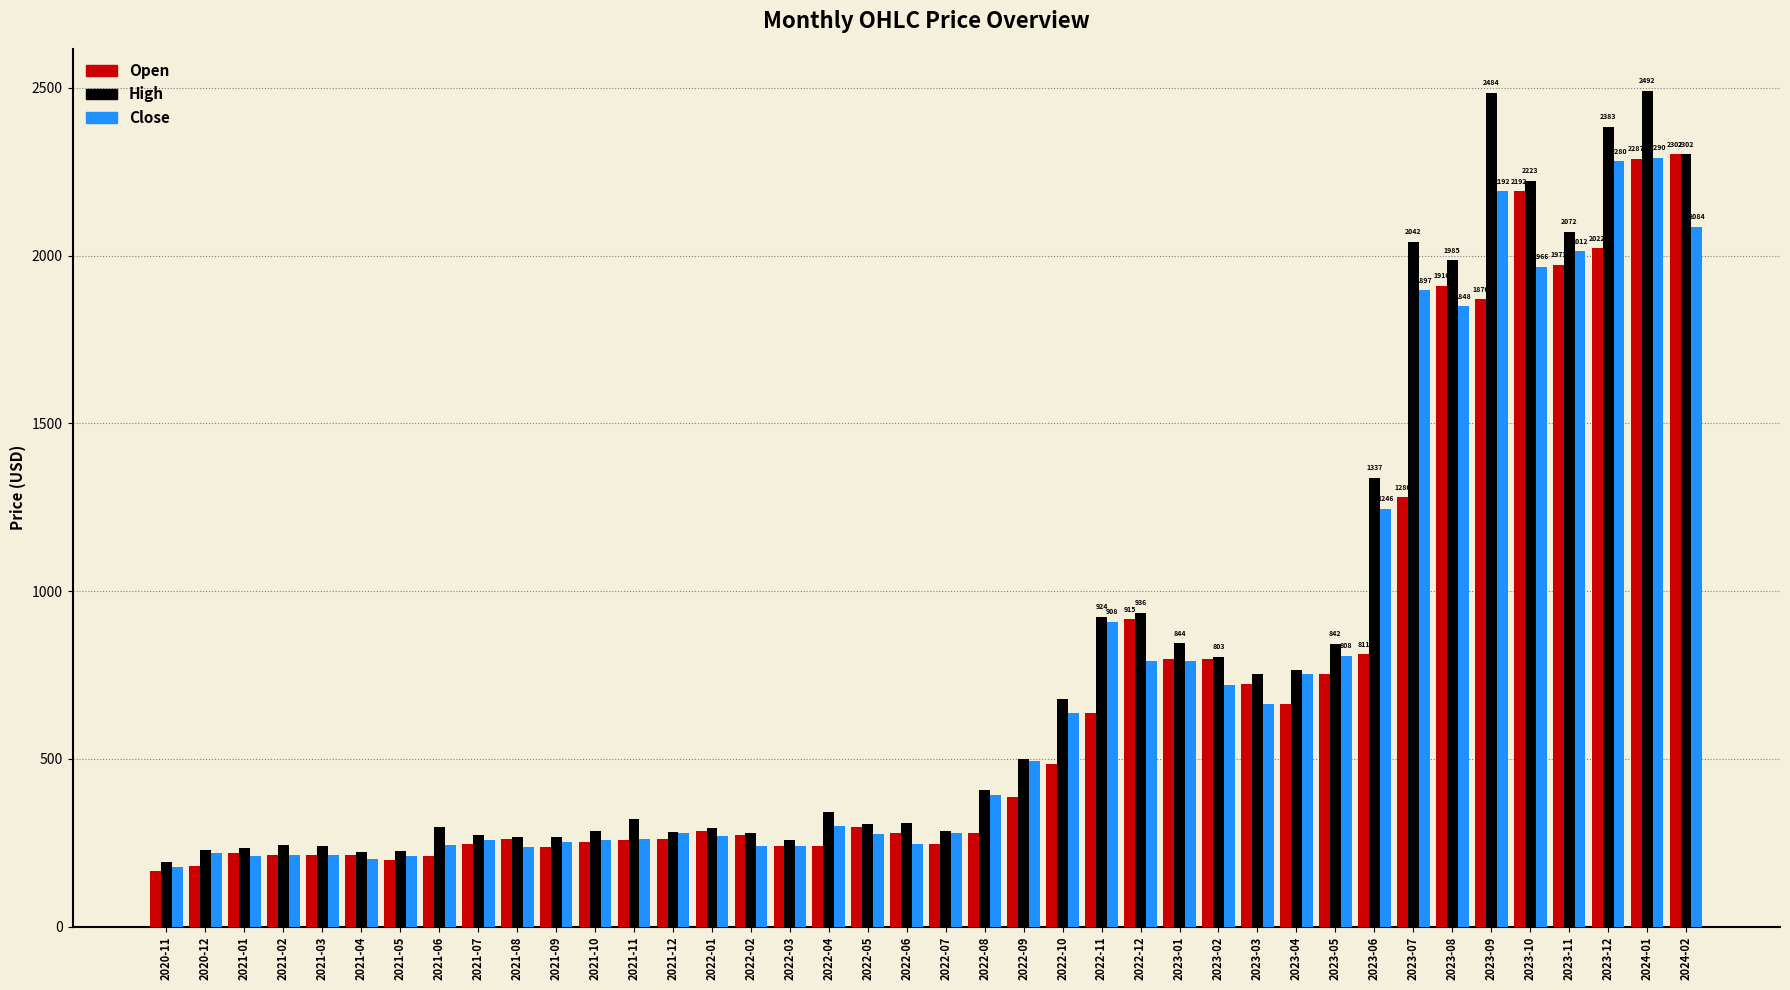

Which series changed the most between 2023-03 and 2024-02?

Open